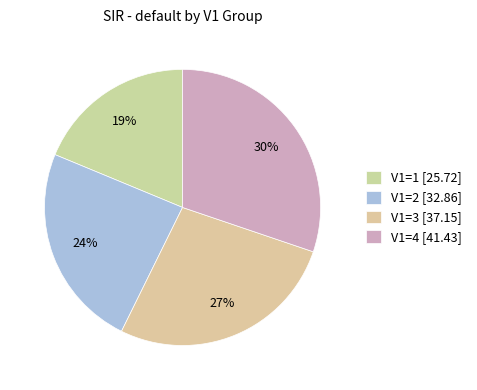

Does V1=2 represent more than half of the total?

No